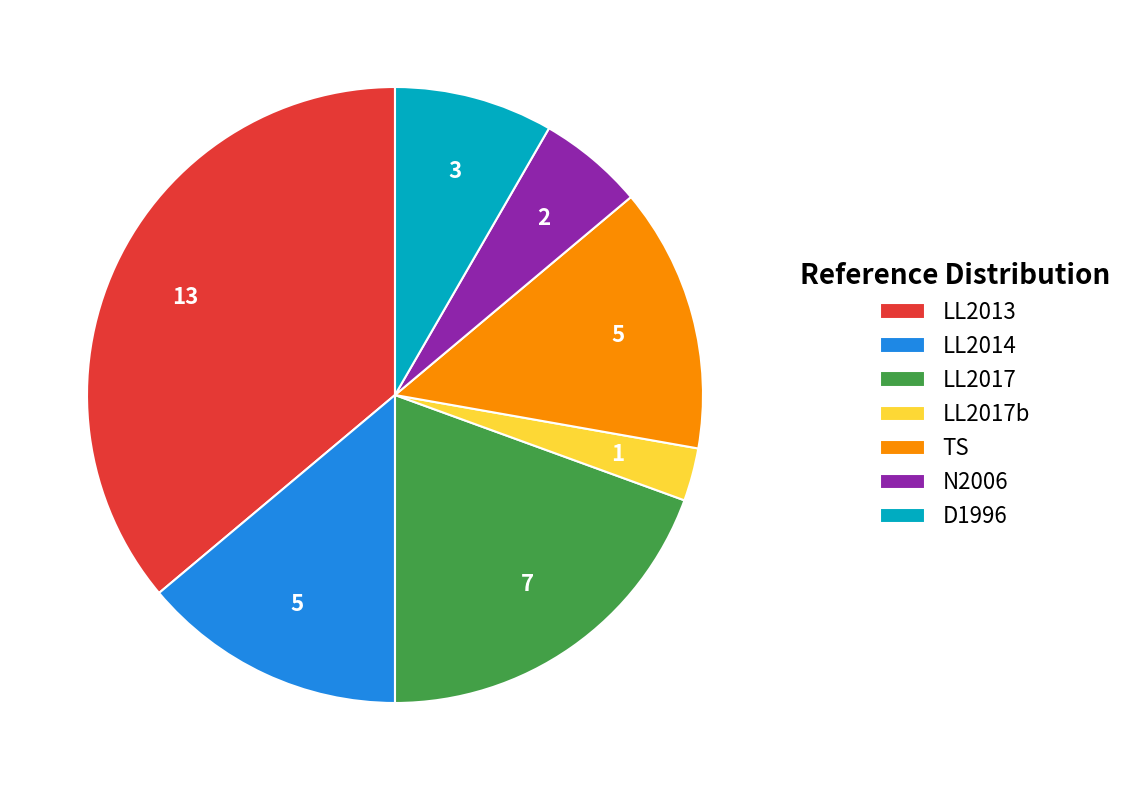

True or false: LL2014 accounts for 14% of the total.

True